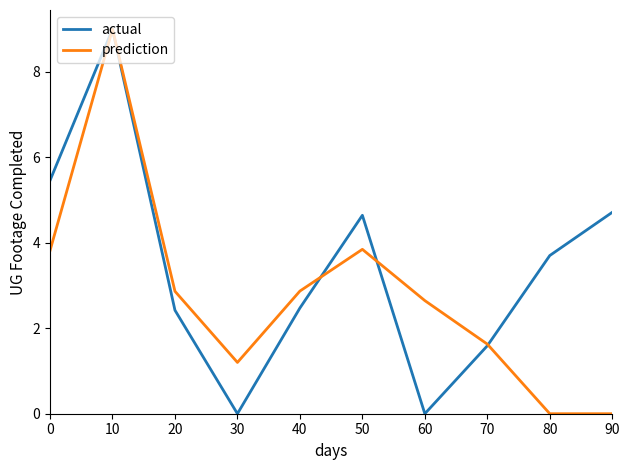

Which series ends up on top after the final intersection of prediction and actual?

actual